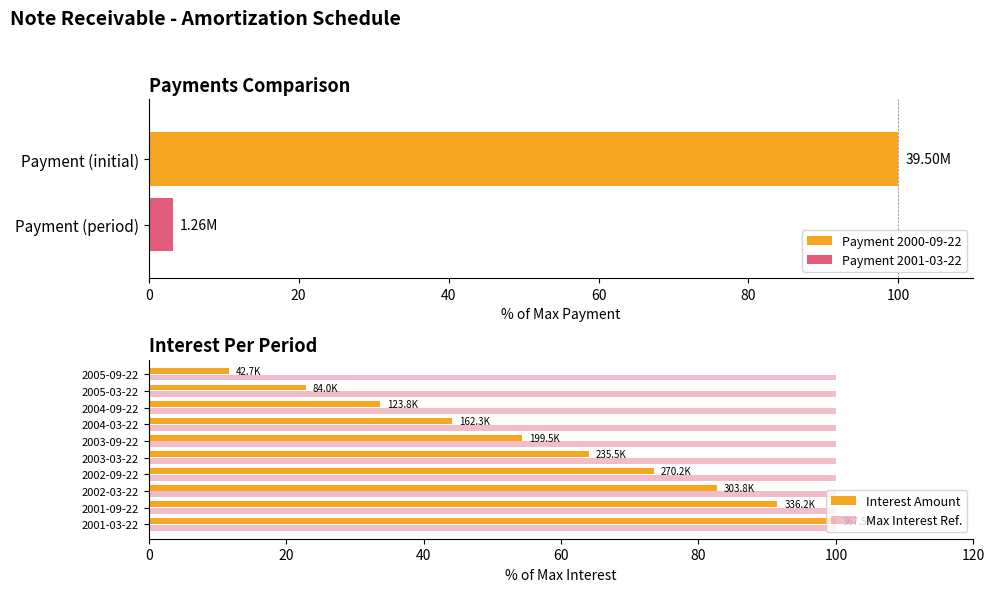

What is the highest value of the Interest Amount series?

100.0